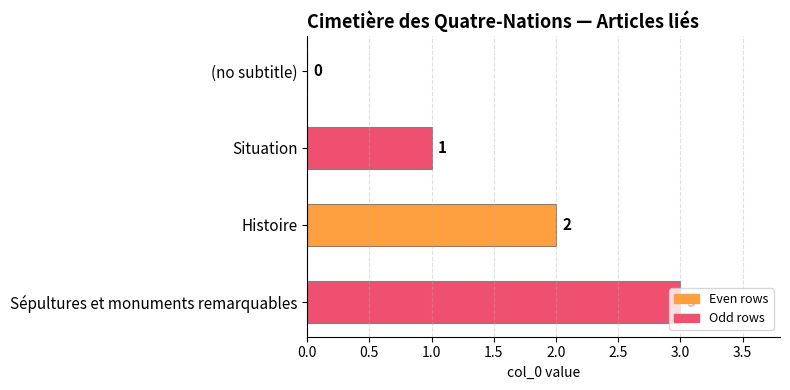

What is the change in value from (no subtitle) to Situation?

+1